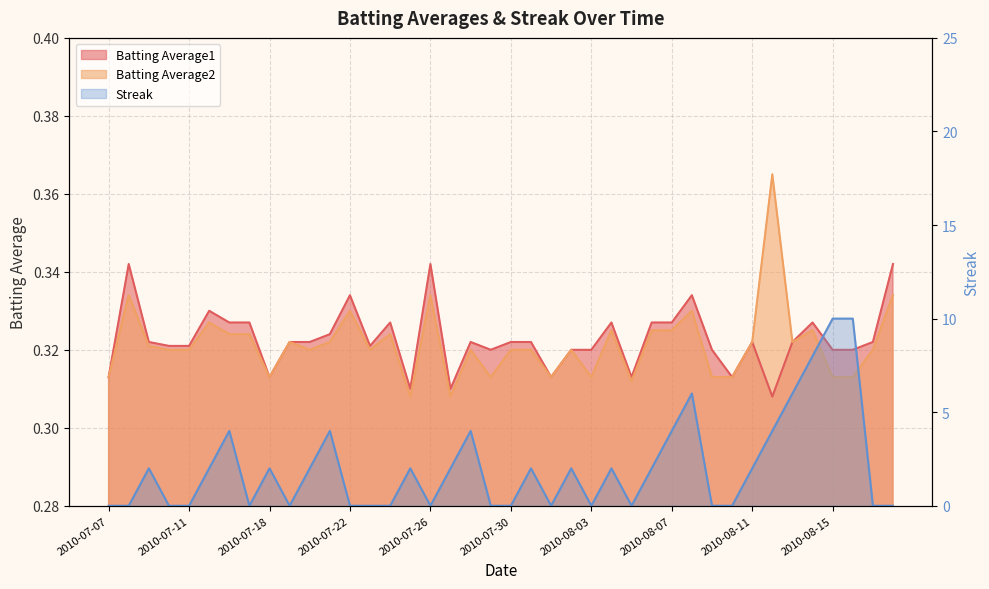

What is the label of the 4th point from the right?

2010-08-15